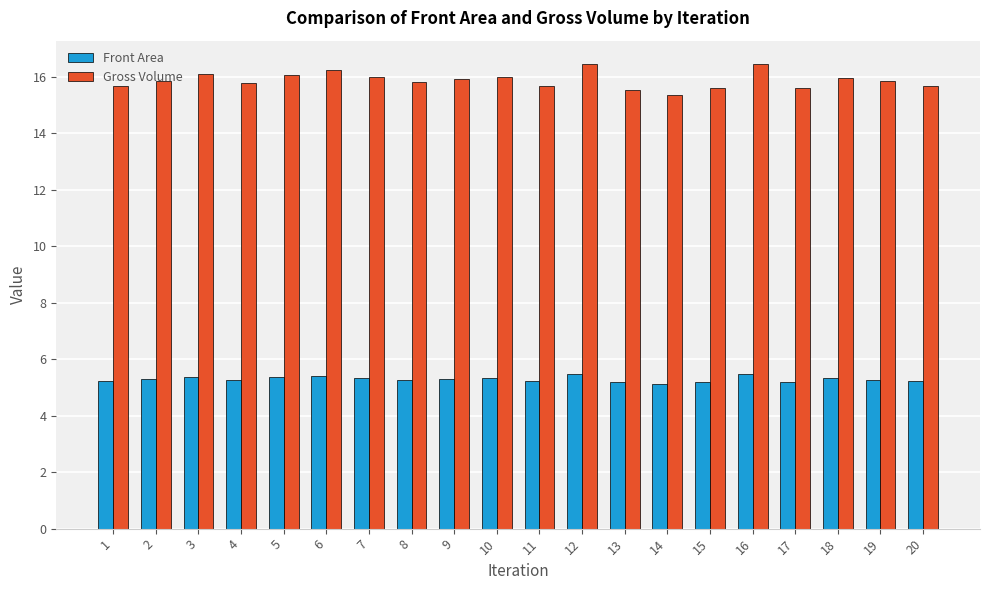

What is the spread (max minus min) of values at 4?

10.5